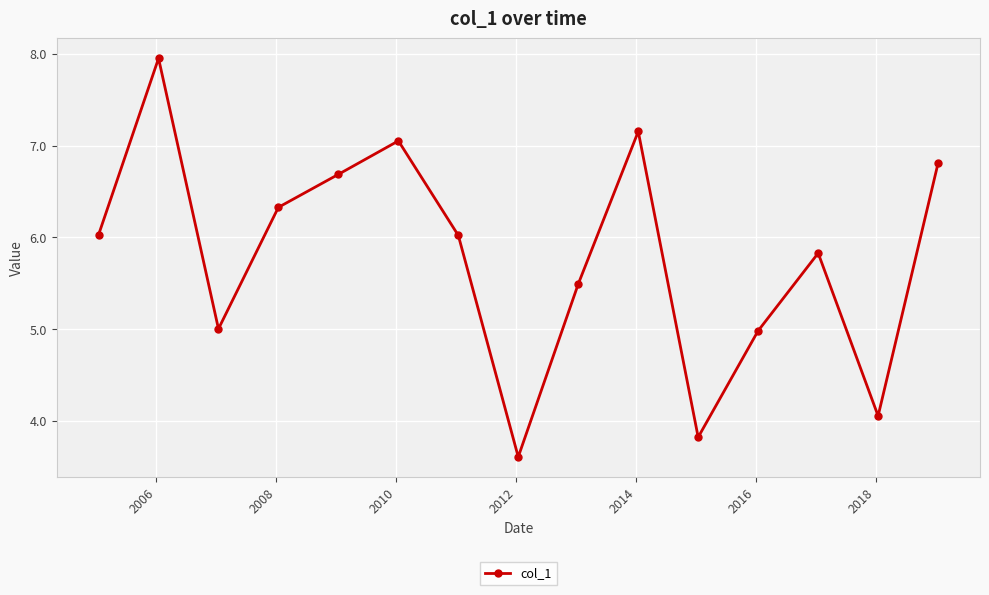

How many interior local peaks (higher than both neighbors) does the data have?

4